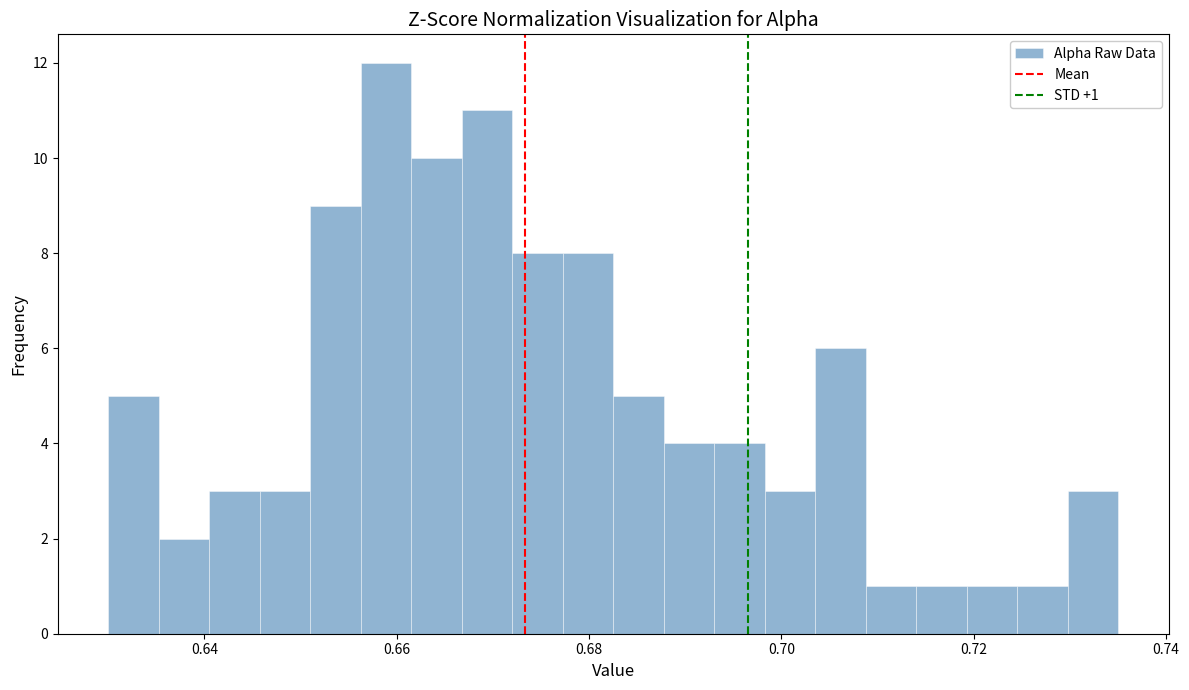

Read against the x-axis, roughly where is the centre of the tallest bar?

0.658